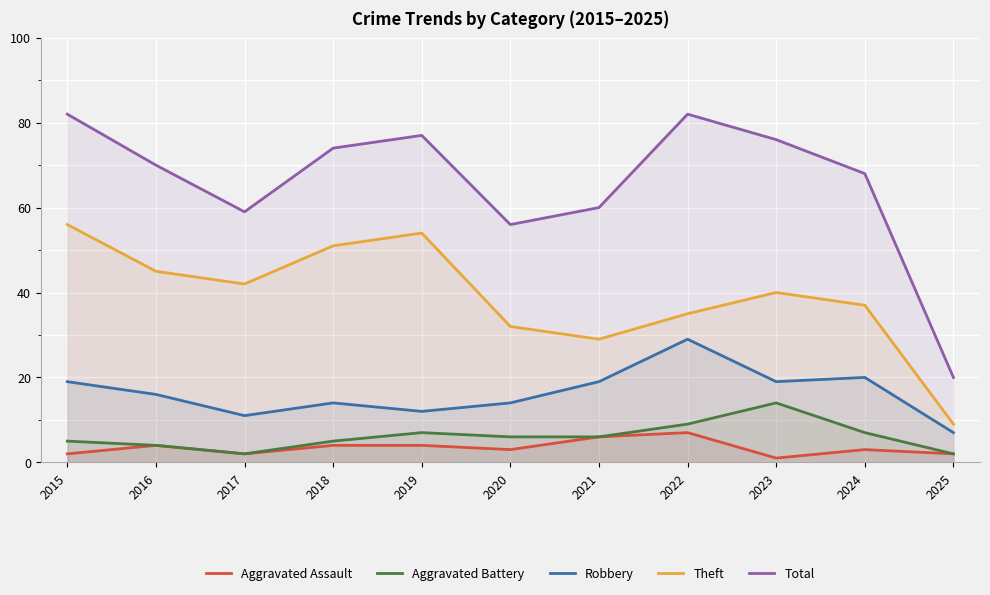

How many values in the Total series are below 70?

5